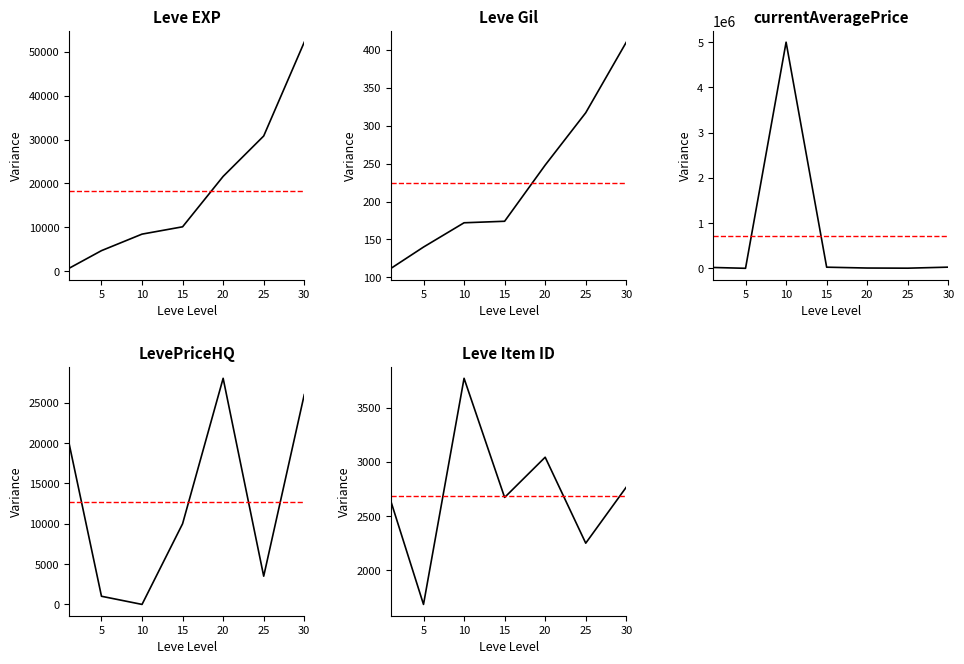

What is the sum of all Leve Gil values?

1573.0